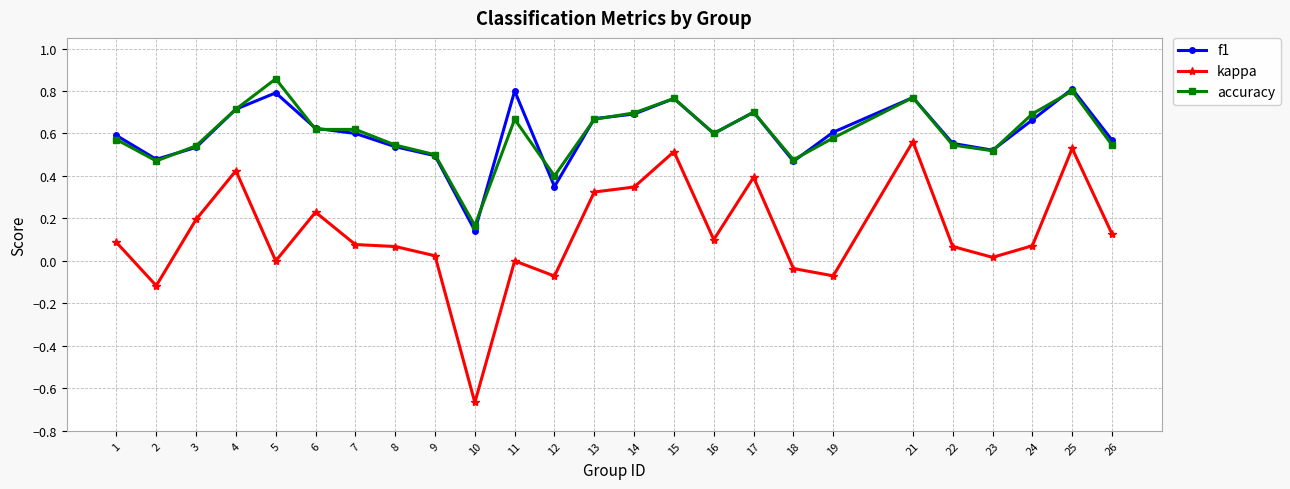

At which category does the chart reach its minimum across all series?

10